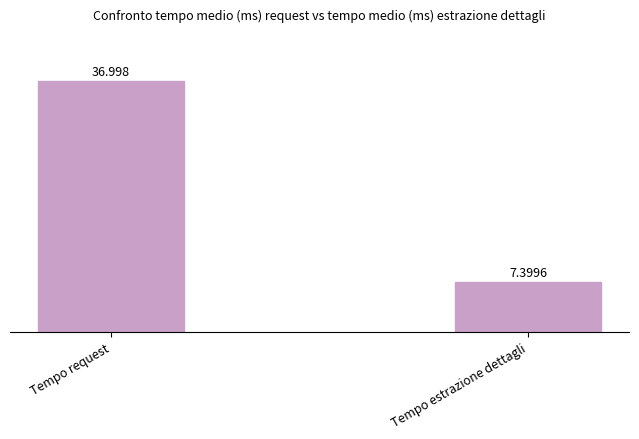

What is the label of the 1st bar from the left?

Tempo request